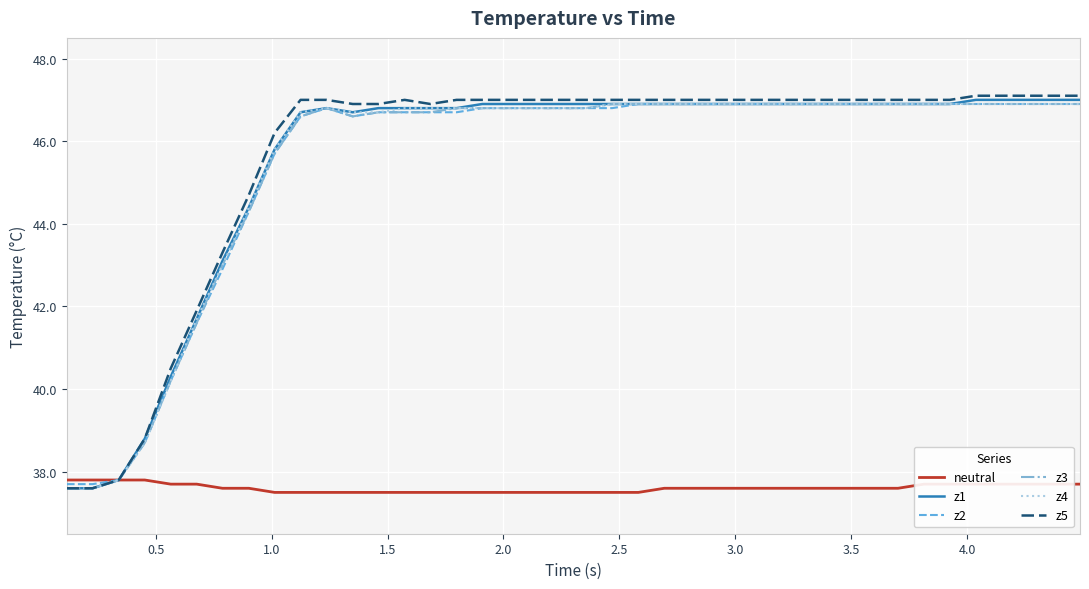

Which series has the widest spread of values?

z5